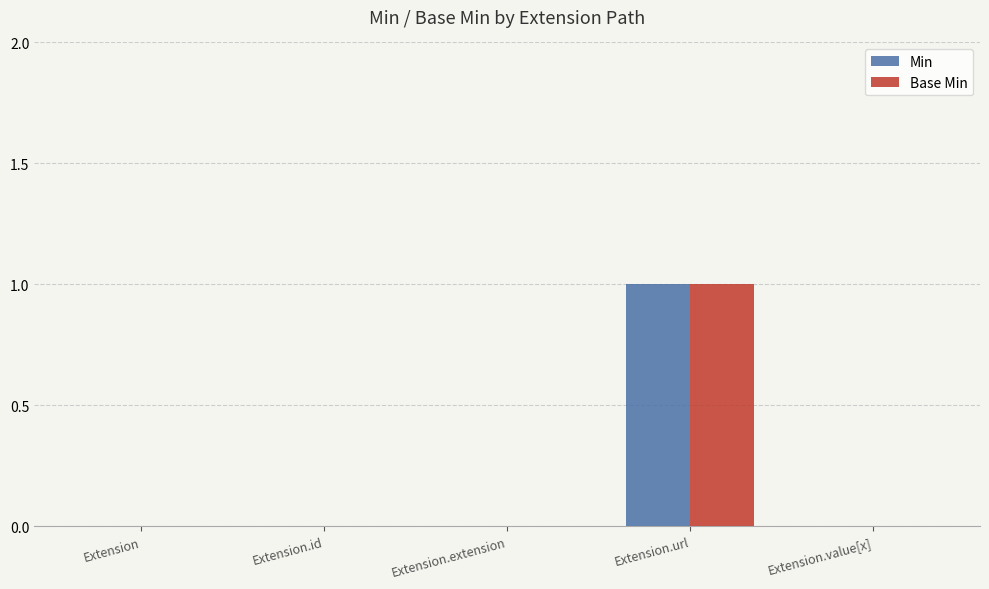

Which category has the highest value in the Min series?

Extension.url